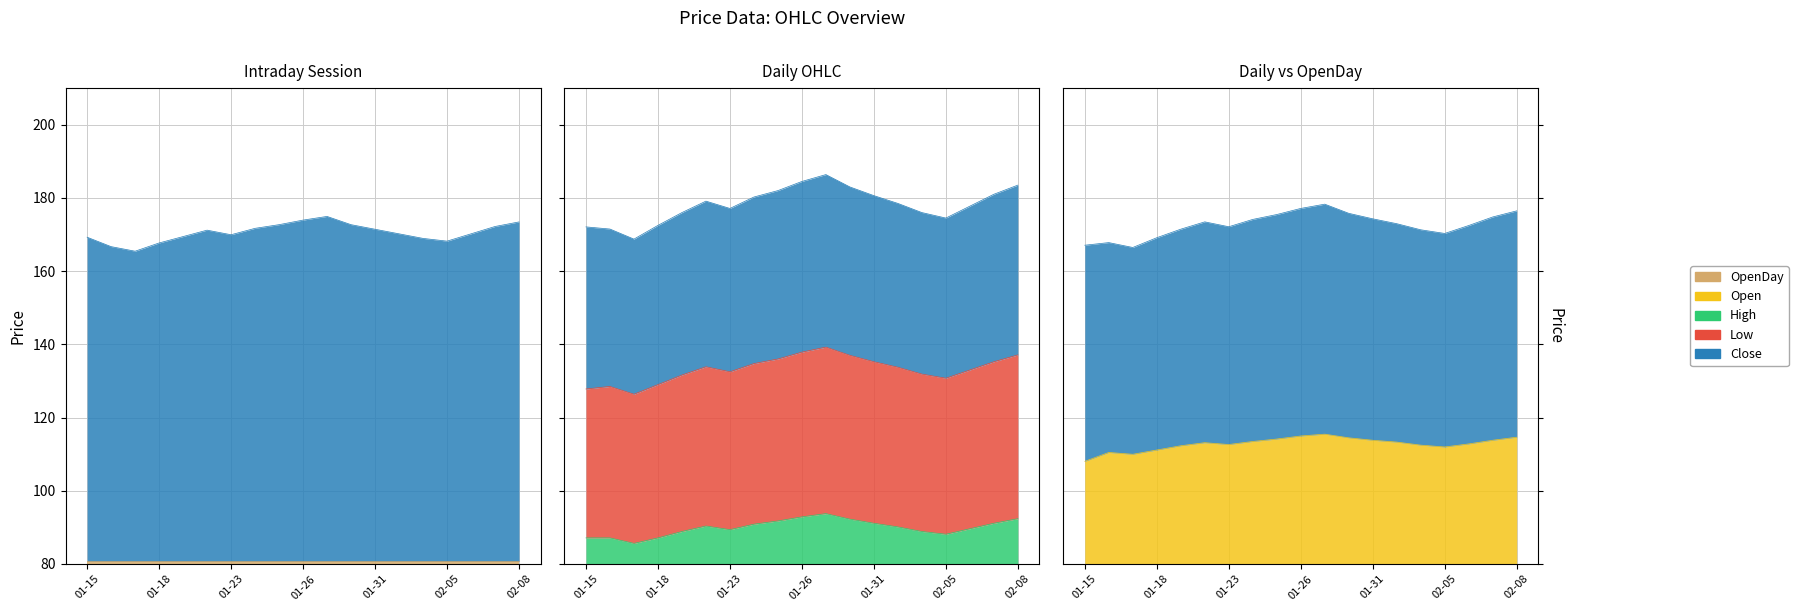

Does the chart display data point markers on the line(s)?

No